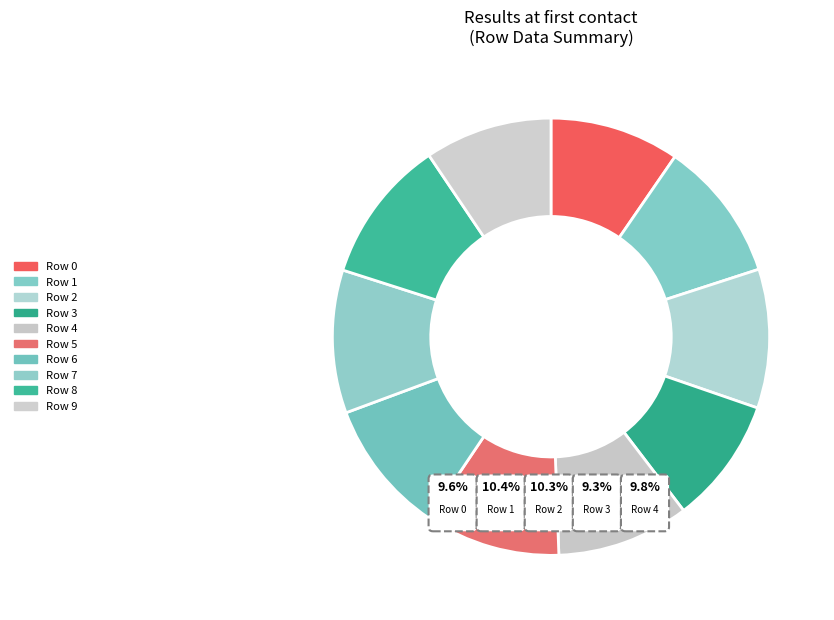

To the nearest percent, what portion does Row 5 represent?

10%